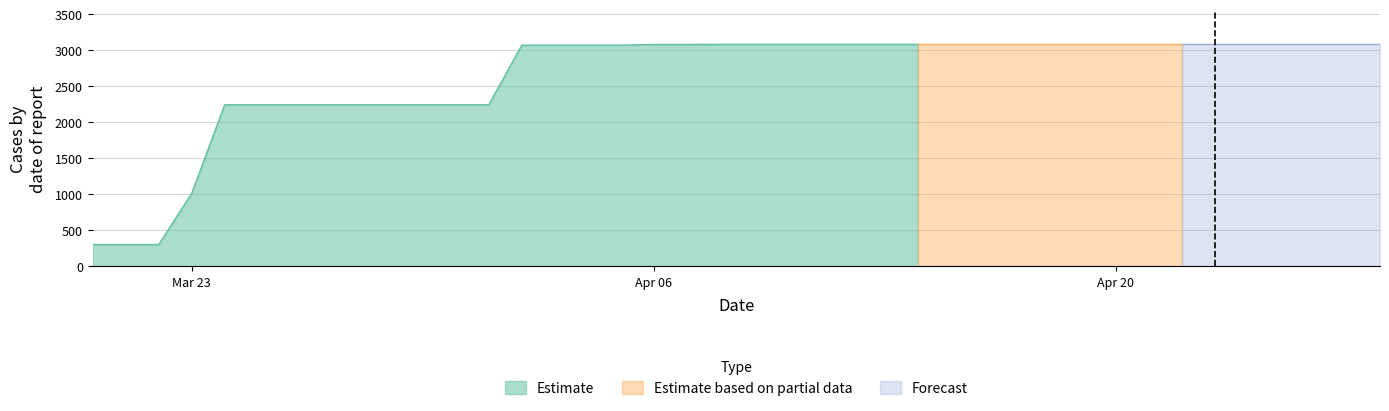

What is the sum of the values at 10-04-2020 and 31-03-2020?

5322.2